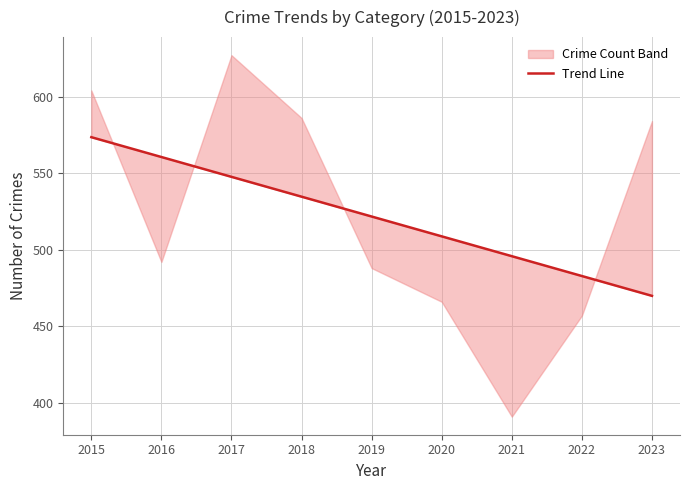

What is the change in value from 2019 to 2022?

-38.8